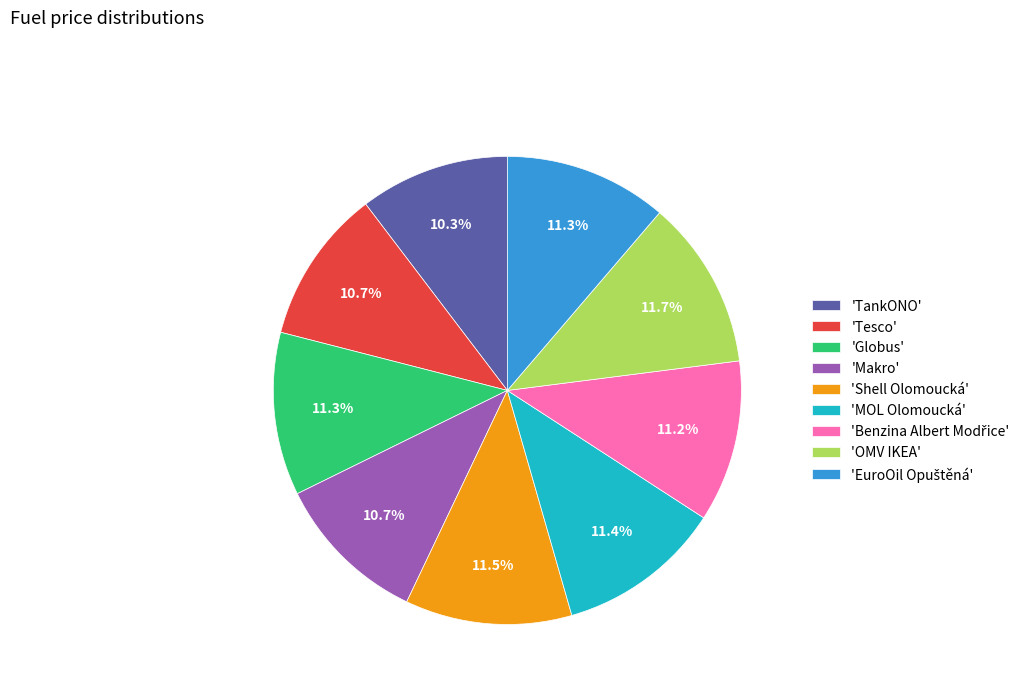

Is there any slice that represents more than half of the pie?

No